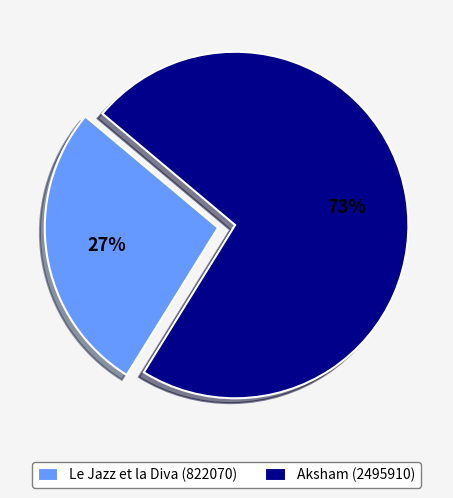

Count the number of slices in the pie.

2